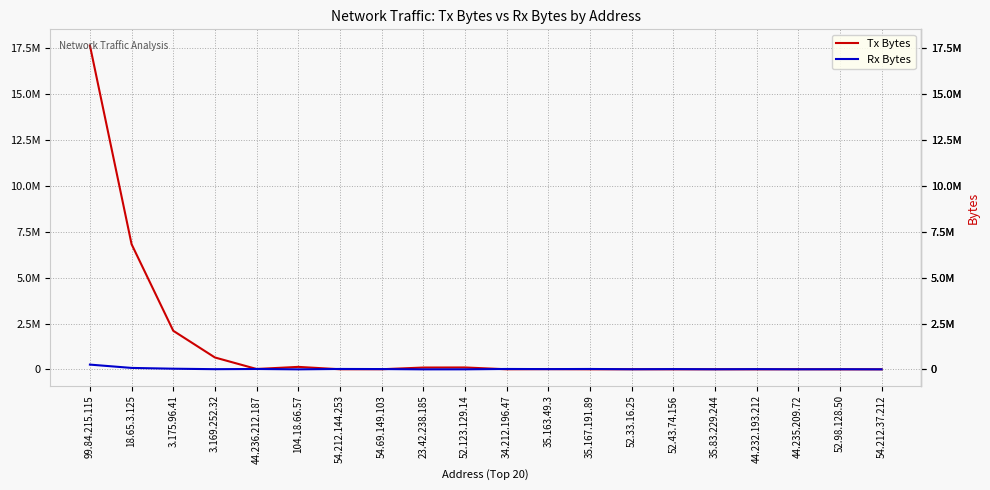

Rank the series by their average value, from highest to lowest.

Tx Bytes, Rx Bytes